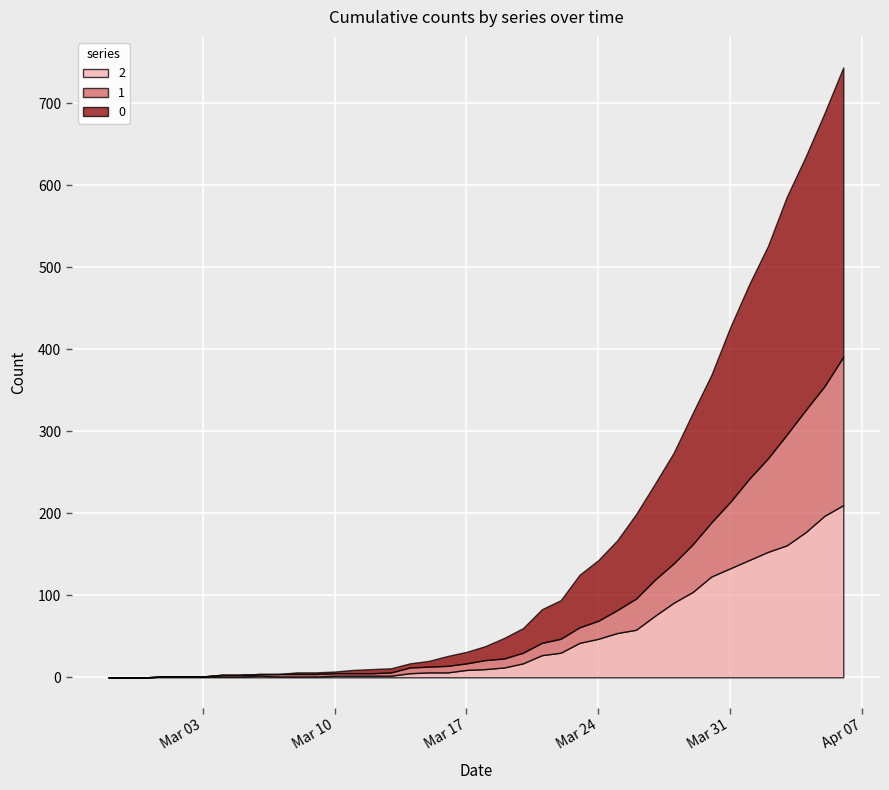

At which label is 2 closest to 105?

2020-03-29